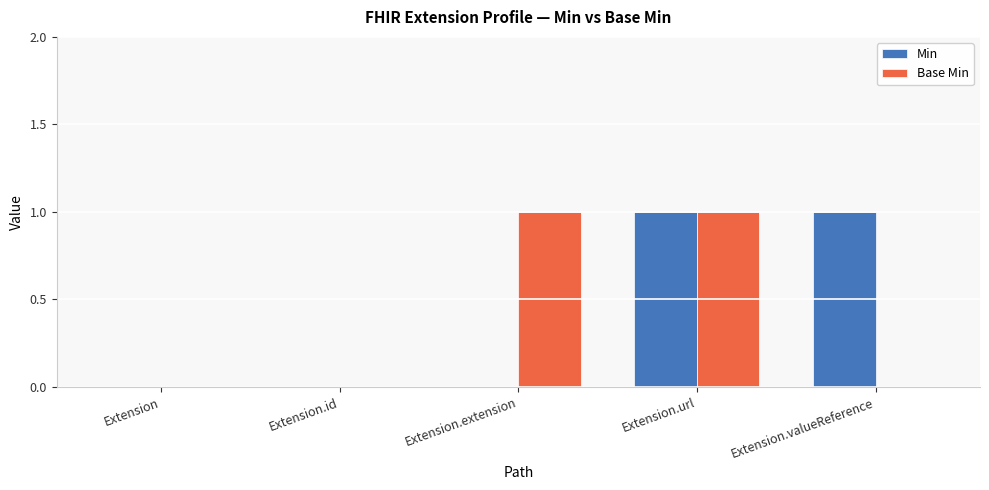

Is the value of Min at Extension greater than the value of Base Min at Extension.url?

No